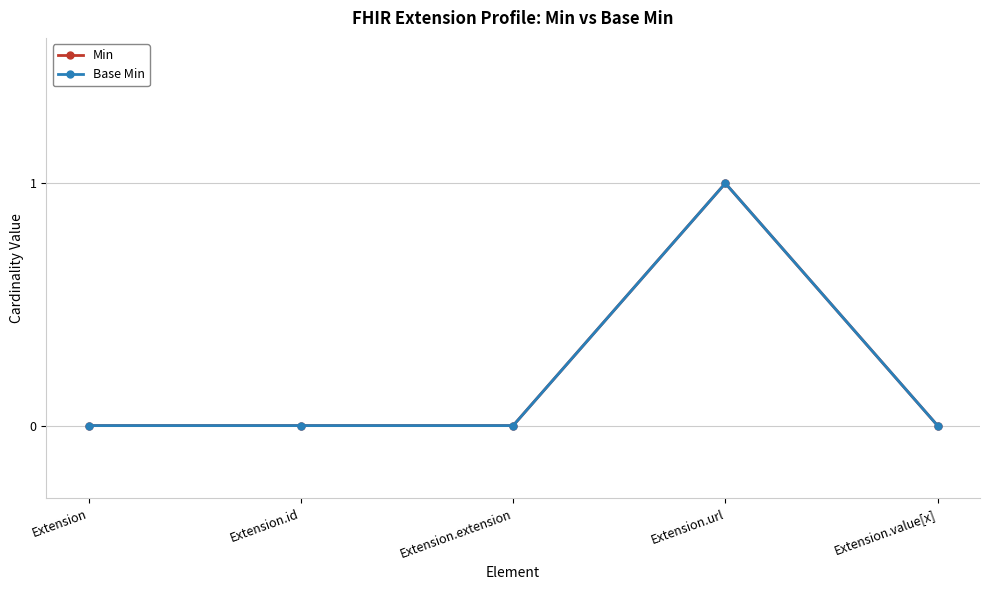

What position from the left is Extension.extension?

3